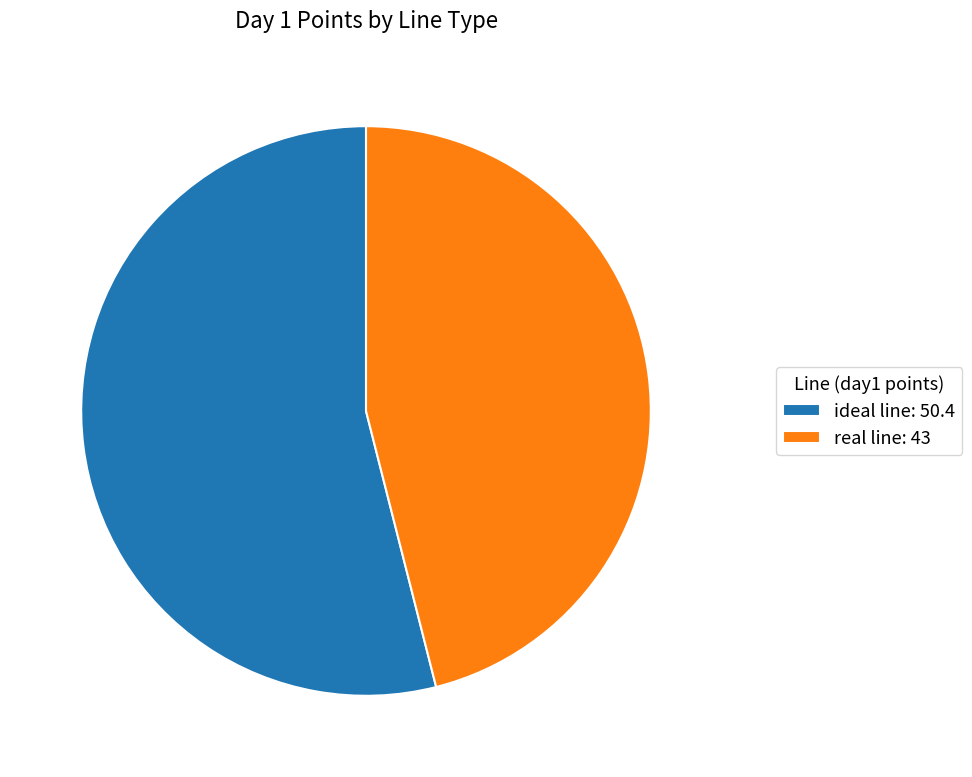

How many segments does this pie chart have?

2